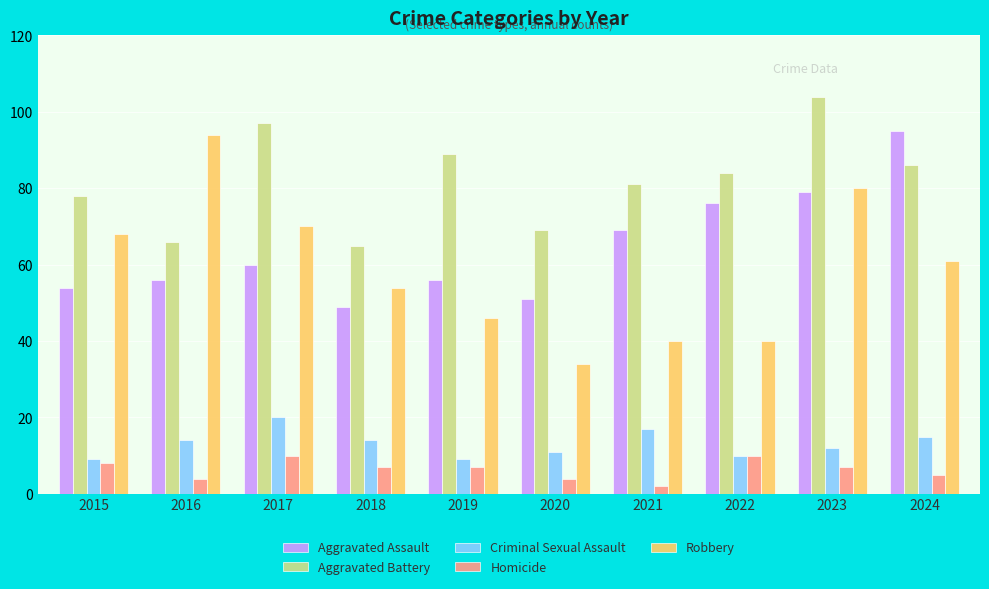

Reading left to right, what are all the values shown in this chart?

Aggravated Assault: 54	56	60	49	56	51	69	76	79	95
Aggravated Battery: 78	66	97	65	89	69	81	84	104	86
Criminal Sexual Assault: 9	14	20	14	9	11	17	10	12	15
Homicide: 8	4	10	7	7	4	2	10	7	5
Robbery: 68	94	70	54	46	34	40	40	80	61